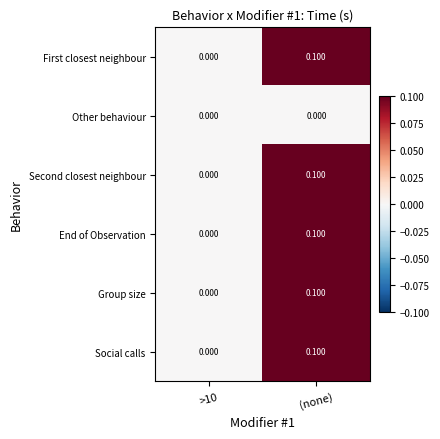

Count the number of categories in the chart.

2